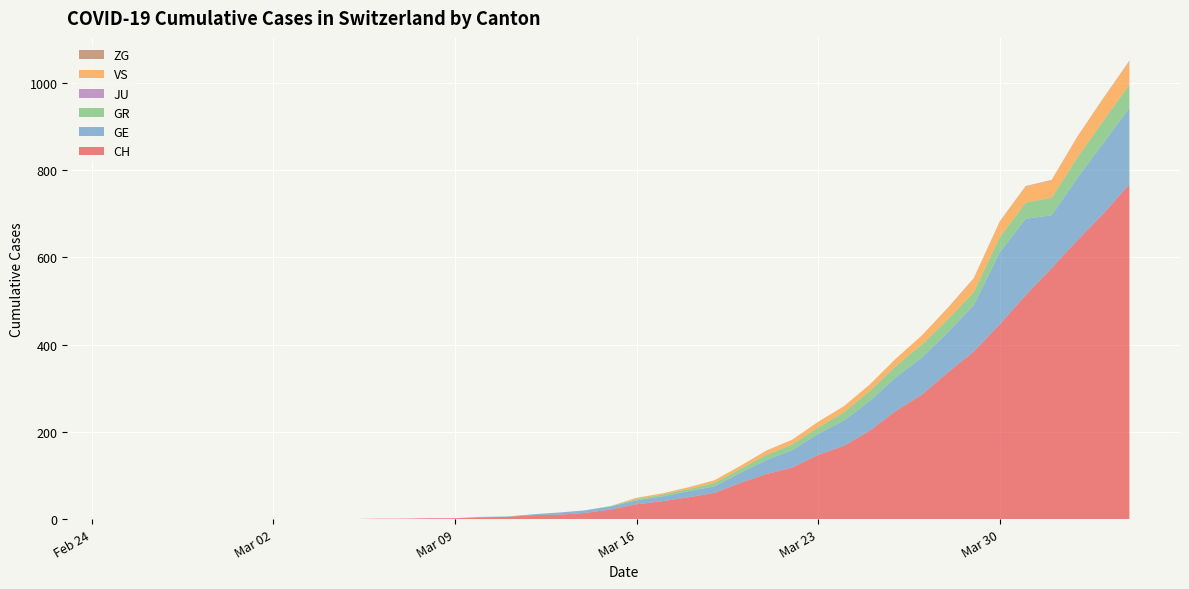

Reading right to left, what are all the values shown in this chart?

CH: 39=767	38=700	37=639	36=575	35=513	34=446	33=384	32=336	31=285	30=248	29=203	28=168	27=147	26=118	25=103	24=83	23=60	22=50	21=41	20=34	19=22	18=14	17=10	16=9	15=5	14=4	13=2	12=2	11=1	10=1	9=0	8=0	7=0	6=0	5=0	4=0	3=0	2=0	1=0	0=0
GE: 39=175	38=162	37=143	36=121	35=175	34=165	33=106	32=92	31=85	30=77	29=68	28=58	27=48	26=40	25=32	24=23	23=15	22=14	21=11	20=9	19=7	18=6	17=5	16=2	15=1	14=1	13=0	12=0	11=0	10=0	9=0	8=0	7=0	6=0	5=0	4=0	3=0	2=0	1=0	0=0
GR: 39=53	38=51	37=47	36=40	35=37	34=35	33=30	32=30	31=30	30=26	29=23	28=19	27=15	26=13	25=12	24=9	23=8	22=5	21=4	20=3	19=1	18=0	17=0	16=0	15=0	14=0	13=0	12=0	11=0	10=0	9=0	8=0	7=0	6=0	5=0	4=0	3=0	2=0	1=0	0=0
JU: 39=0	38=0	37=0	36=0	35=0	34=0	33=0	32=0	31=0	30=0	29=0	28=0	27=0	26=0	25=0	24=0	23=0	22=0	21=0	20=0	19=0	18=0	17=0	16=0	15=0	14=0	13=0	12=0	11=0	10=0	9=0	8=0	7=0	6=0	5=0	4=0	3=0	2=0	1=0	0=0
VS: 39=53	38=51	37=47	36=40	35=37	34=35	33=31	32=25	31=21	30=17	29=15	28=14	27=13	26=11	25=10	24=7	23=6	22=4	21=3	20=3	19=0	18=0	17=0	16=0	15=0	14=0	13=0	12=0	11=0	10=0	9=0	8=0	7=0	6=0	5=0	4=0	3=0	2=0	1=0	0=0
ZG: 39=2	38=1	37=1	36=1	35=1	34=1	33=1	32=1	31=0	30=0	29=0	28=0	27=0	26=0	25=0	24=0	23=0	22=0	21=0	20=0	19=0	18=0	17=0	16=0	15=0	14=0	13=0	12=0	11=0	10=0	9=0	8=0	7=0	6=0	5=0	4=0	3=0	2=0	1=0	0=0